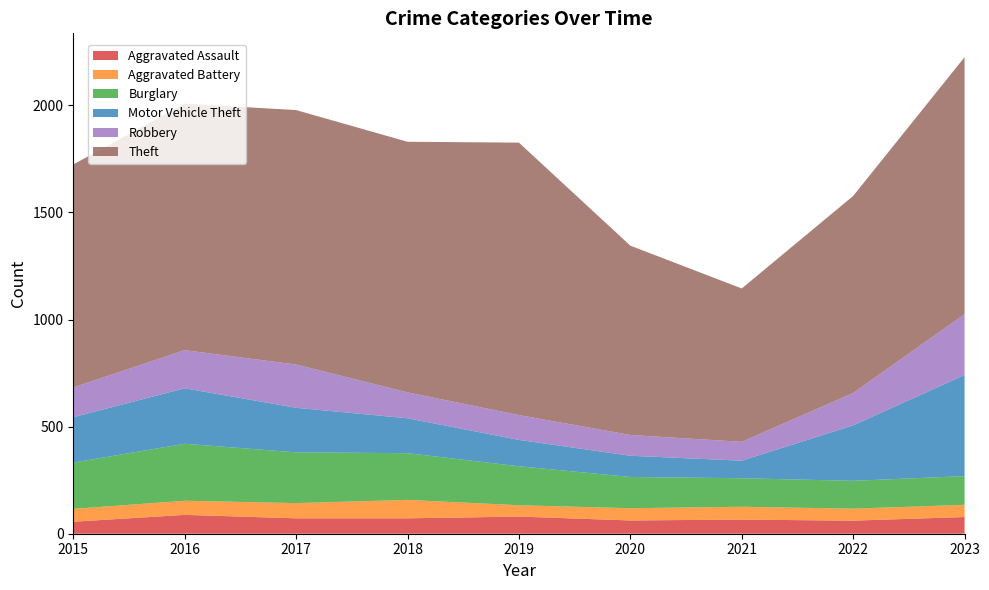

Reading left to right, list all the values displayed in this chart.

Aggravated Assault: 2015=56	2016=88	2017=72	2018=72	2019=80	2020=62	2021=66	2022=61	2023=78
Aggravated Battery: 2015=60	2016=66	2017=71	2018=86	2019=53	2020=57	2021=60	2022=56	2023=57
Burglary: 2015=216	2016=266	2017=237	2018=218	2019=182	2020=146	2021=133	2022=130	2023=134
Motor Vehicle Theft: 2015=212	2016=259	2017=208	2018=163	2019=123	2020=99	2021=82	2022=259	2023=472
Robbery: 2015=139	2016=178	2017=202	2018=121	2019=116	2020=97	2021=88	2022=151	2023=284
Theft: 2015=1041	2016=1151	2017=1188	2018=1170	2019=1272	2020=884	2021=716	2022=920	2023=1200